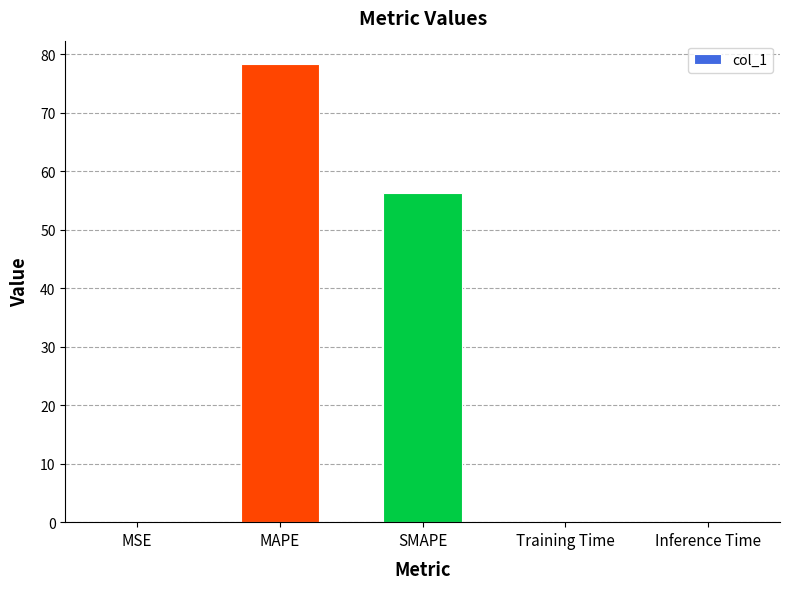

What is the sum of the values at MSE and Inference Time?

0.1